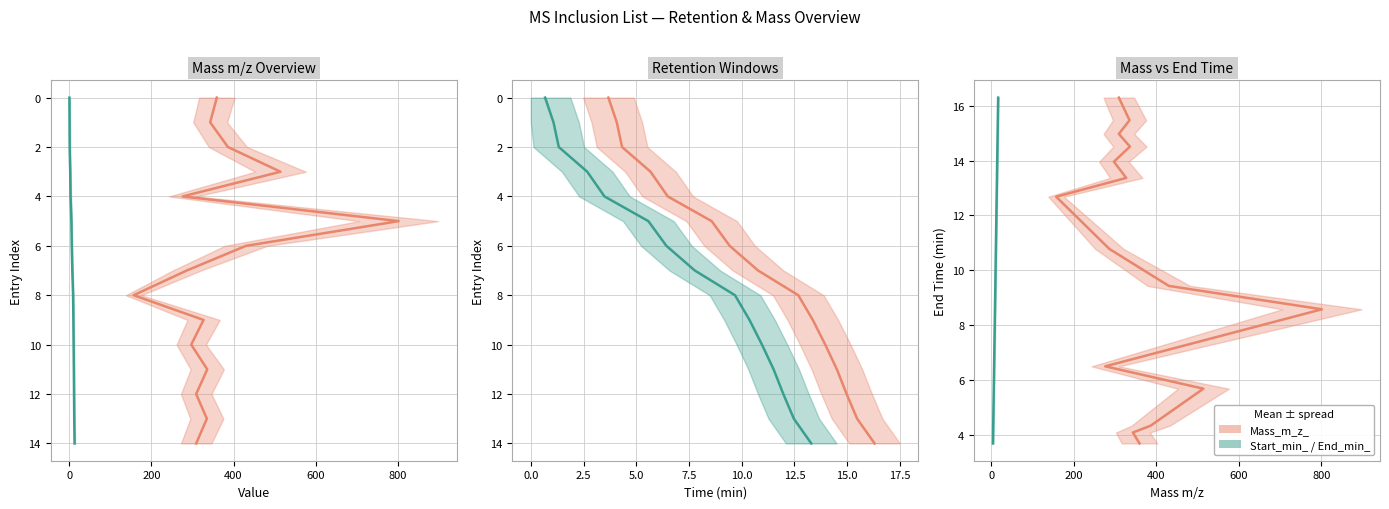

How many lines are shown in the chart?

2